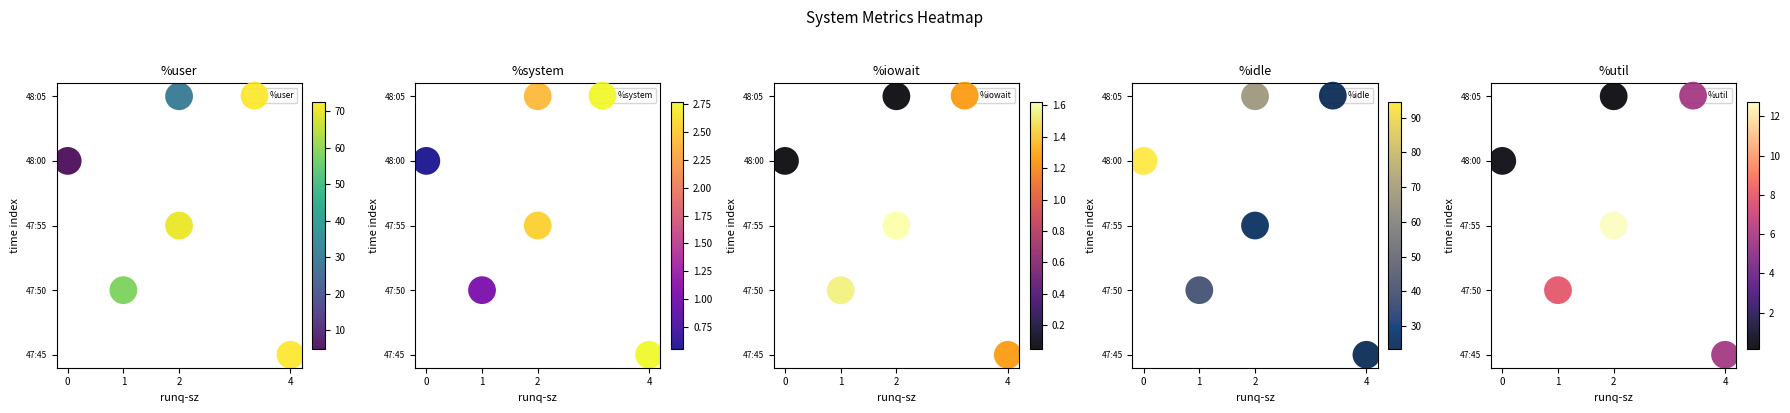

Where is %user nearest to the value 30?

2